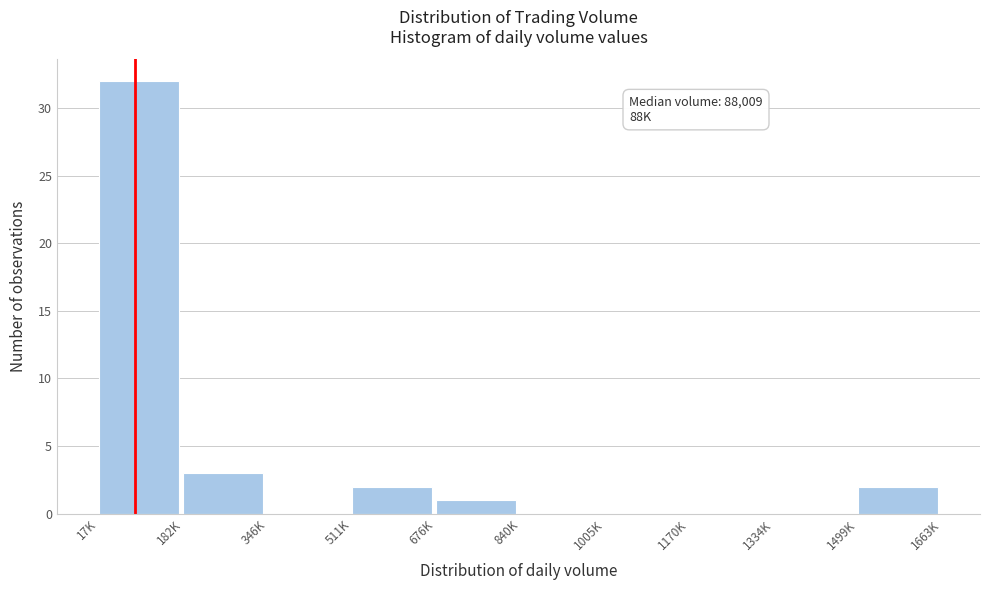

Reading left to right, extract all data points from this chart.

17K=32	182K=3	346K=0	511K=2	676K=1	840K=0	1005K=0	1170K=0	1334K=0	1499K=2